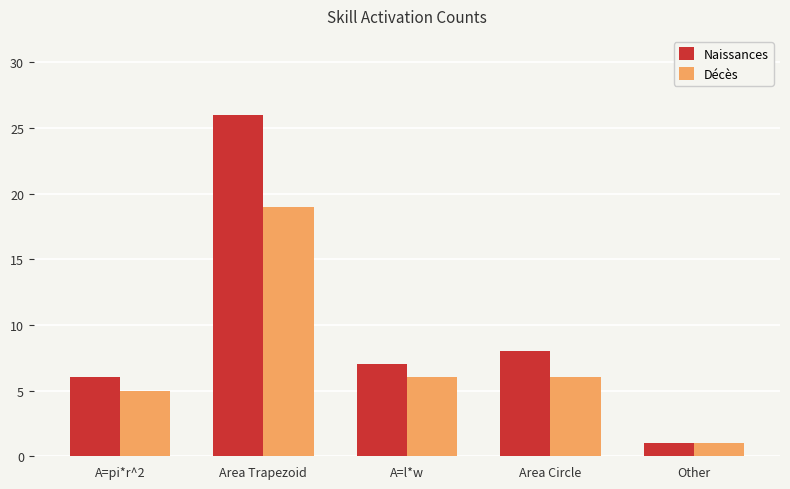

Which series has the widest spread of values?

Naissances